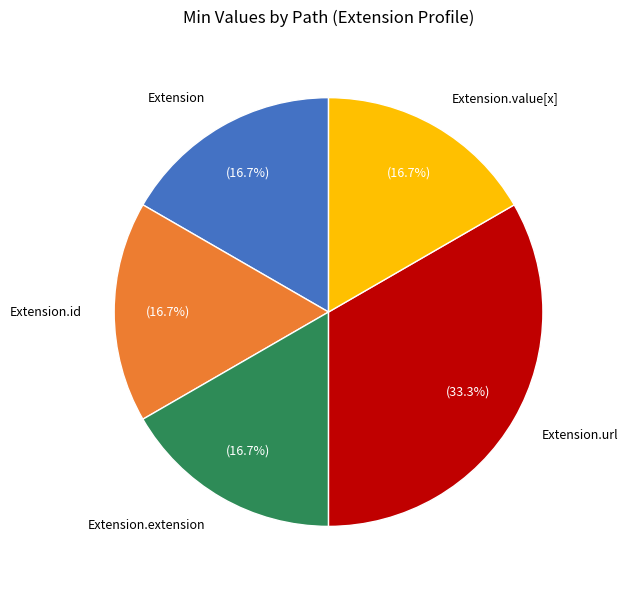

Which slice is the largest?

Extension.url